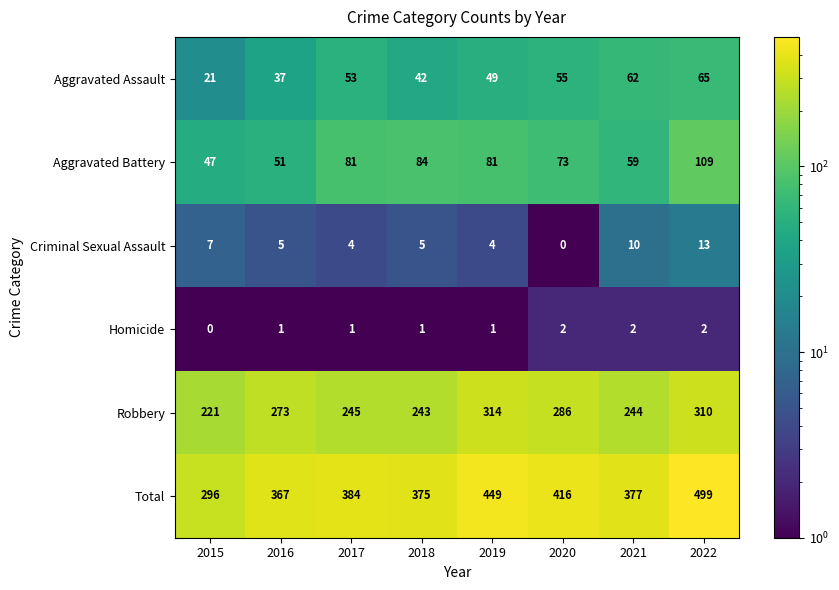

At which label is Robbery closest to 267?

2016